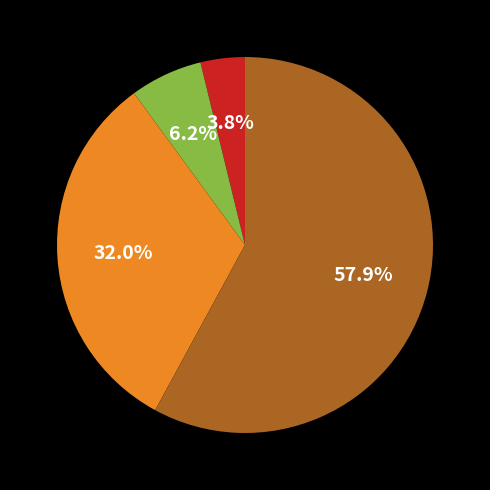

Does any single category account for the majority?

Yes